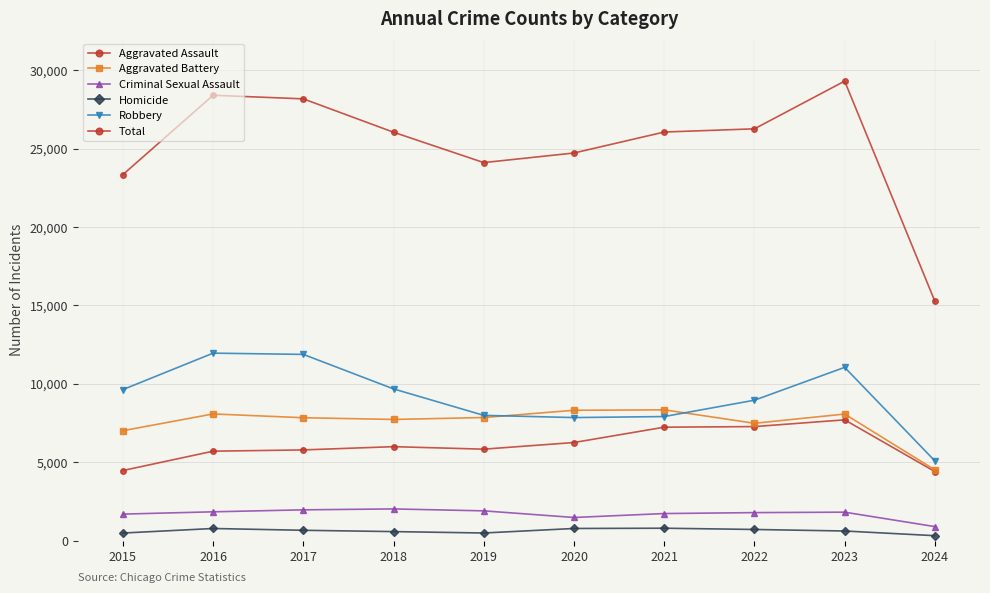

What is the greatest value displayed?

29296